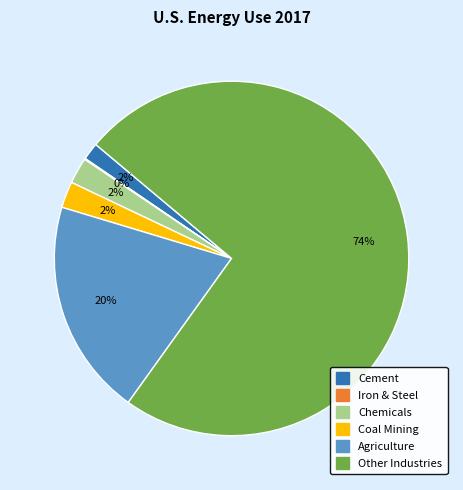

Is there any slice that represents more than half of the pie?

Yes